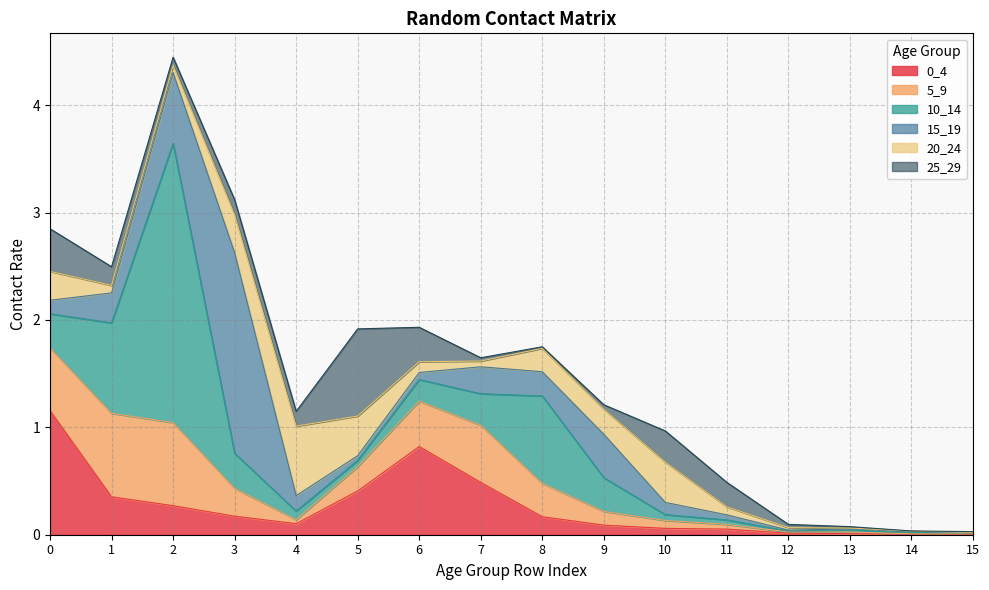

Where is the first local minimum for 15_19?

5